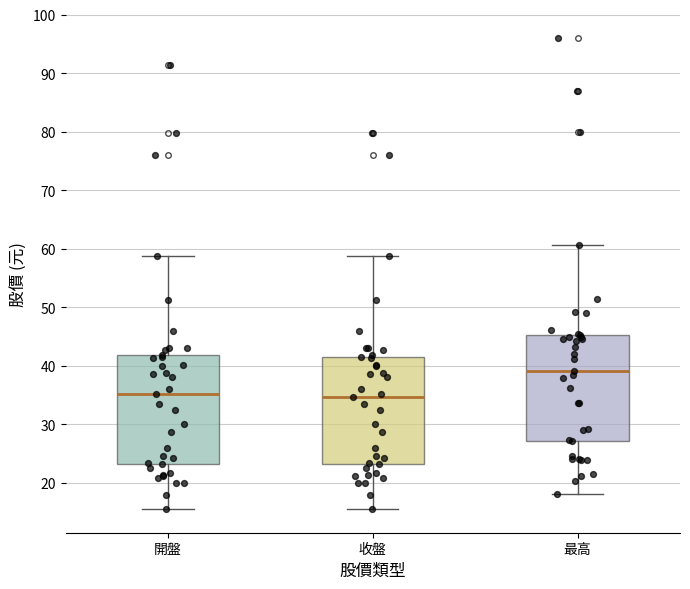

Reading left to right, read every box against the y-axis: the position of its median line, the range the box covers, and the ends of its whiskers. The values are not printed on the chart, so give them approximately, as read against the axis.

開盤: median 35, box 23 to 42, whiskers 16 to 59
收盤: median 35, box 23 to 41, whiskers 16 to 59
最高: median 39, box 27 to 45, whiskers 18 to 61